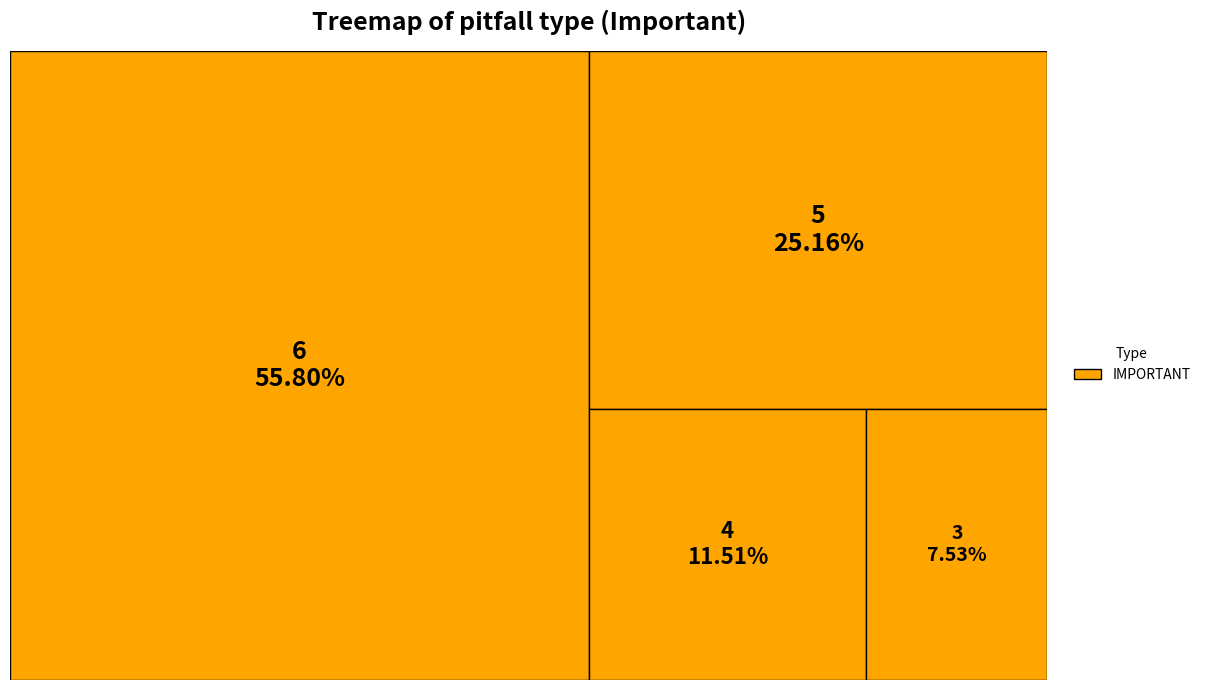

Rank the categories by value from highest to lowest.

6, 5, 4, 3